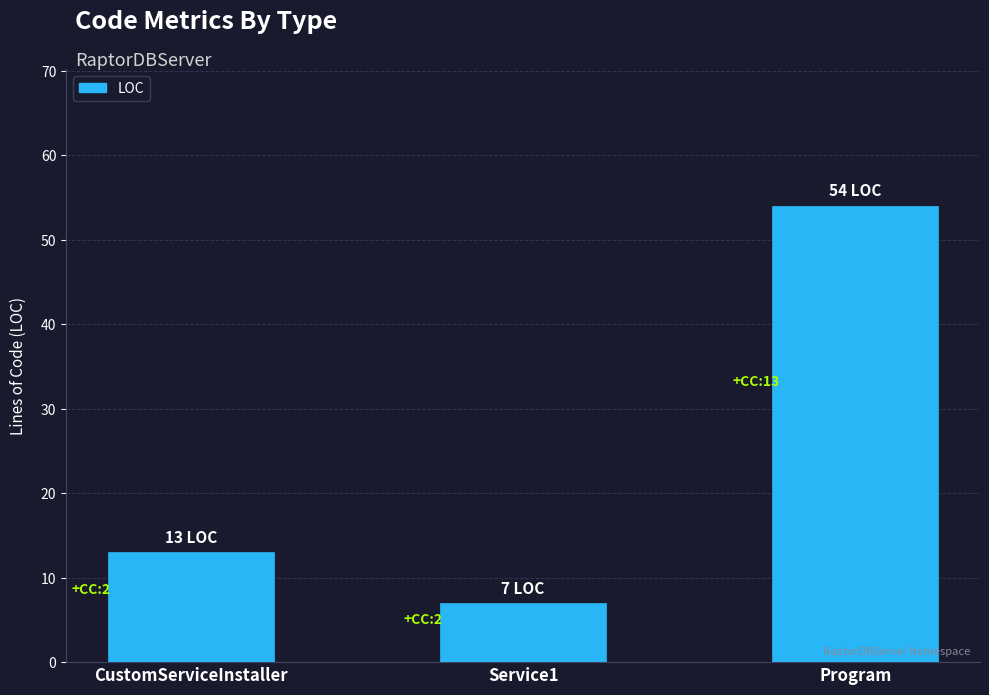

How many bars are there in total?

3